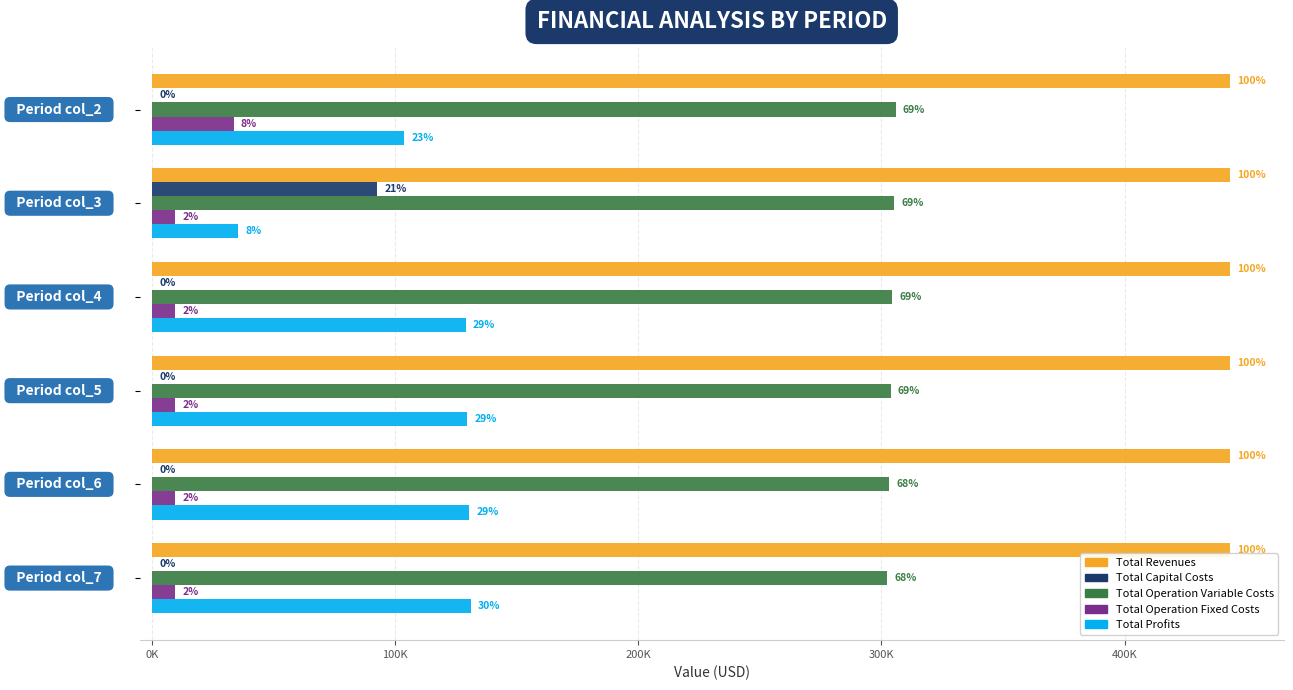

What are all the series names shown in the legend?

Total Revenues, Total Capital Costs, Total Operation Variable Costs, Total Operation Fixed Costs, Total Profits